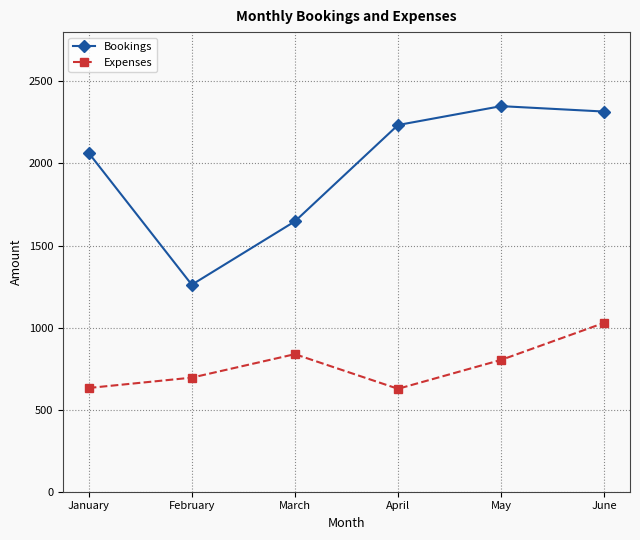

What is the value of the Expenses point at the 4th from the left?

627